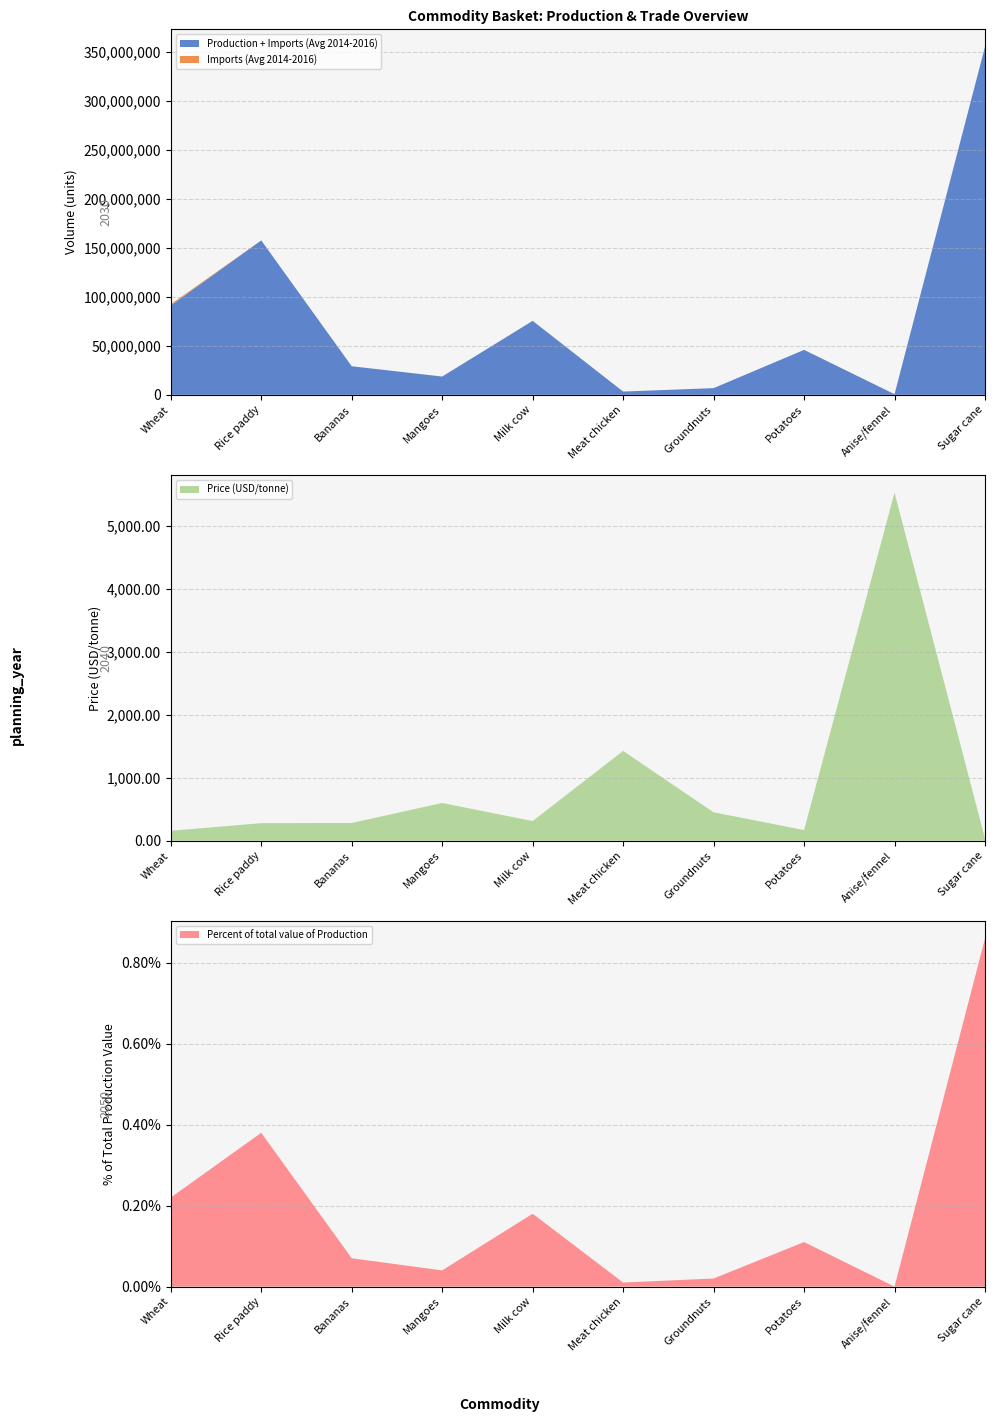

Reading right to left, transcribe all the data shown in this chart.

Production + Imports (Avg 2014-2016): 355390500.0	634361.0	45889524.0	6814000.0	3331318.0	75530770.0	18653638.0	29172500.0	157648436.0	91226374.0
Imports (Avg 2014-2016): 0.0	45361.0	24.0	0.0	7.0	150.0	638.0	0.0	0.0	1211374.0
Price: 32.8	5527.2	168.8	451.1	1425.7	312.1	599.2	281.6	278.7	157.8
Percent of total value: 0.9	0.0	0.1	0.0	0.0	0.2	0.0	0.1	0.4	0.2